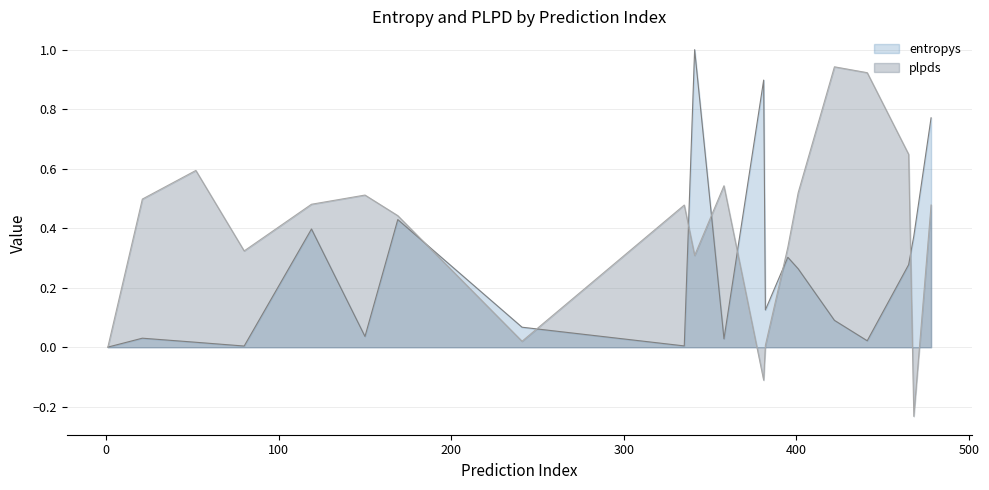

What is the sum of all entropys values?

5.1